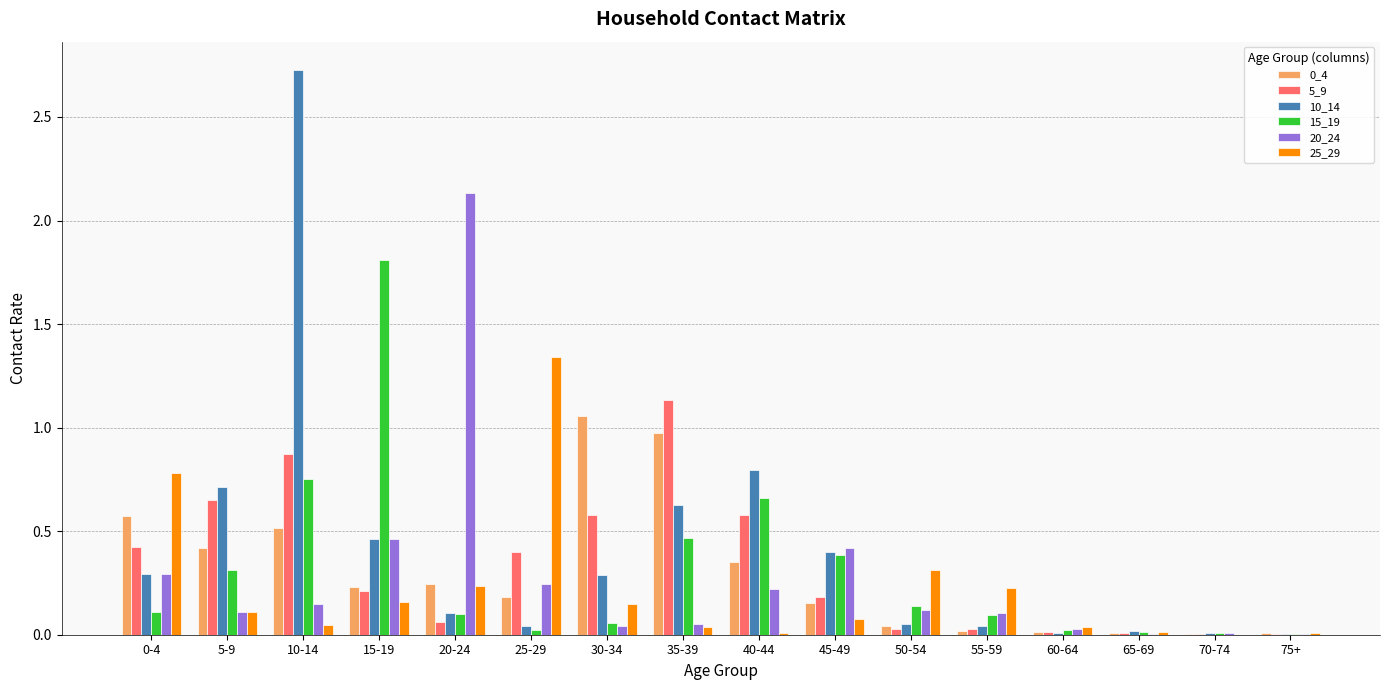

Is the value of 10_14 at 15-19 greater than the value of 15_19 at 75+?

Yes